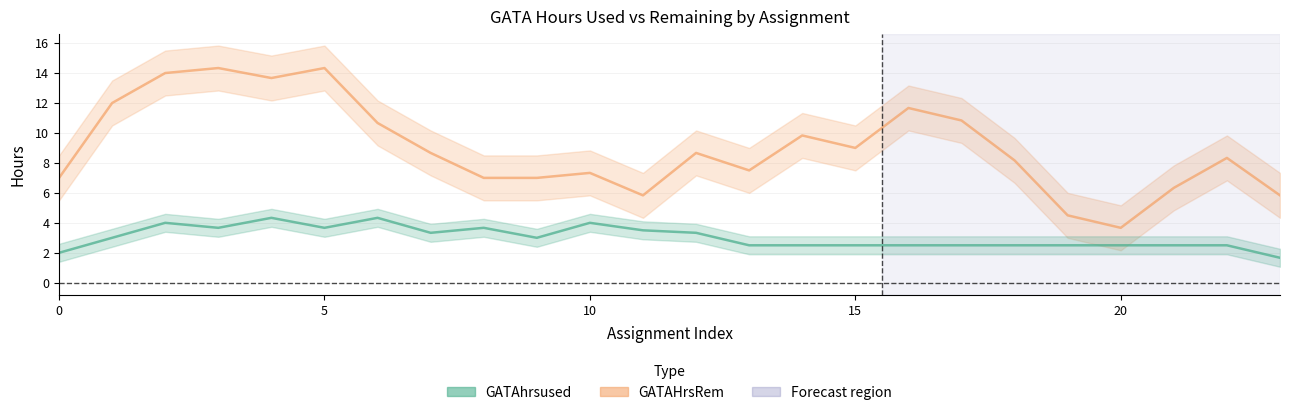

Is this an area chart (filled region under the line)?

No